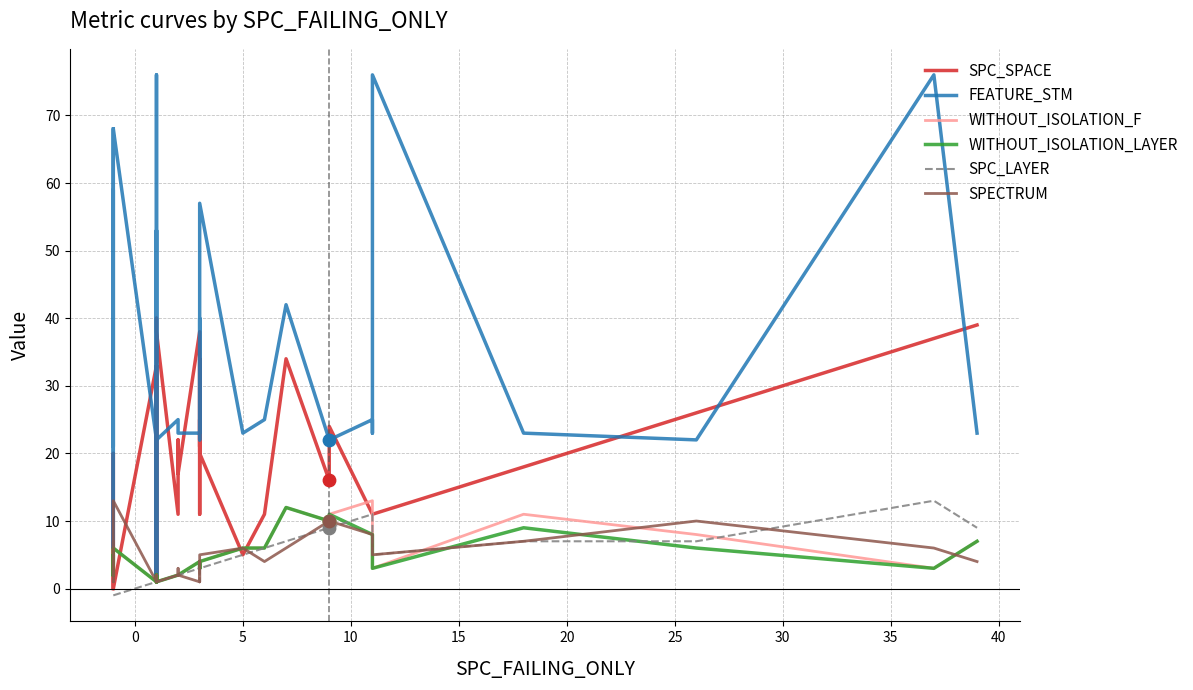

Which series has the largest total across all categories?

FEATURE_STM